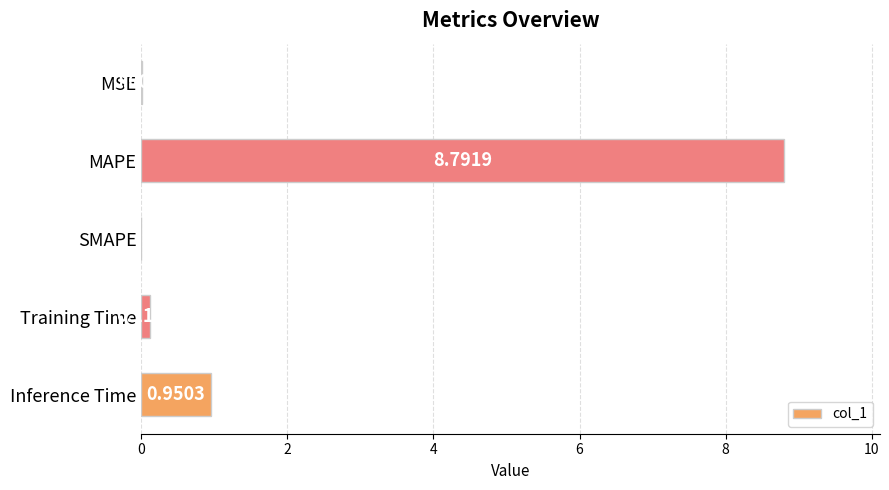

What is the change in value from MAPE to Training Time?

-8.7